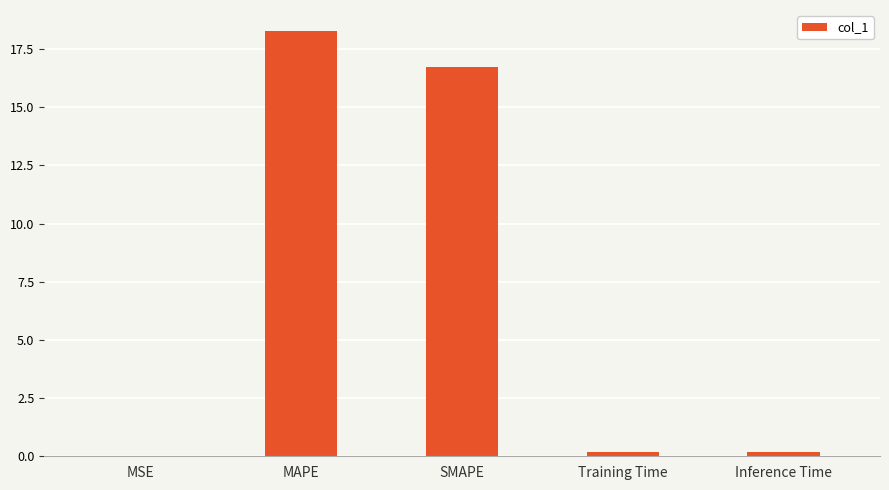

True or false: the data shows 25.5 at SMAPE.

False